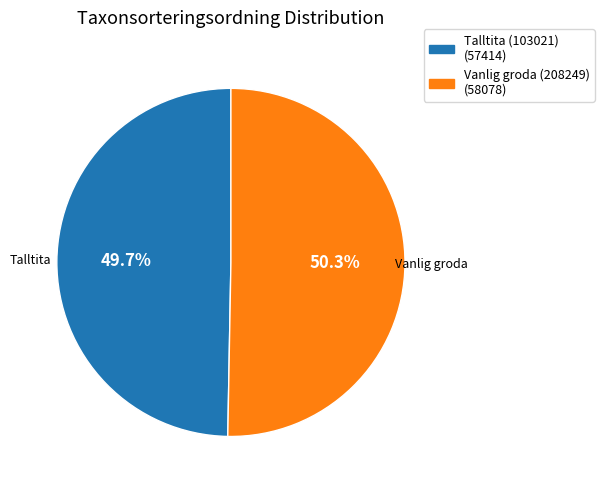

How many slices are in this pie chart?

2